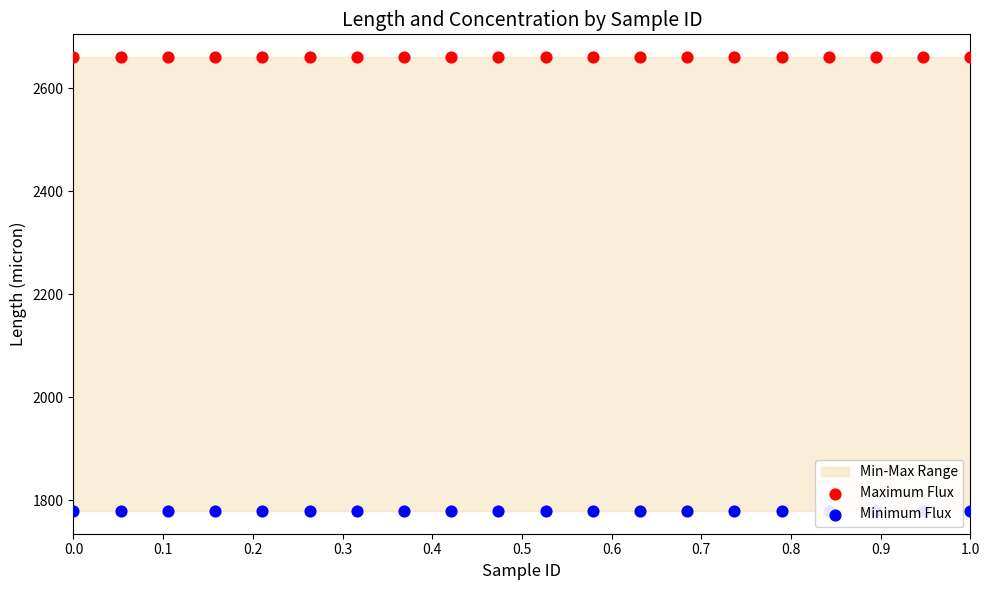

Which series contains the lowest Y value?

Minimum Flux